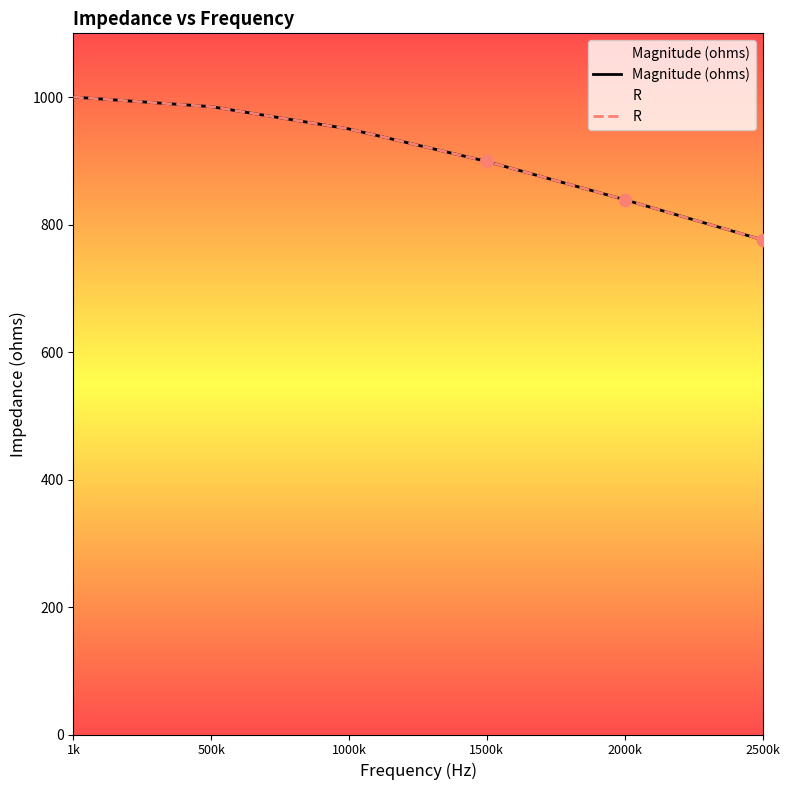

Which series reaches the maximum Y coordinate?

Magnitude (ohms)